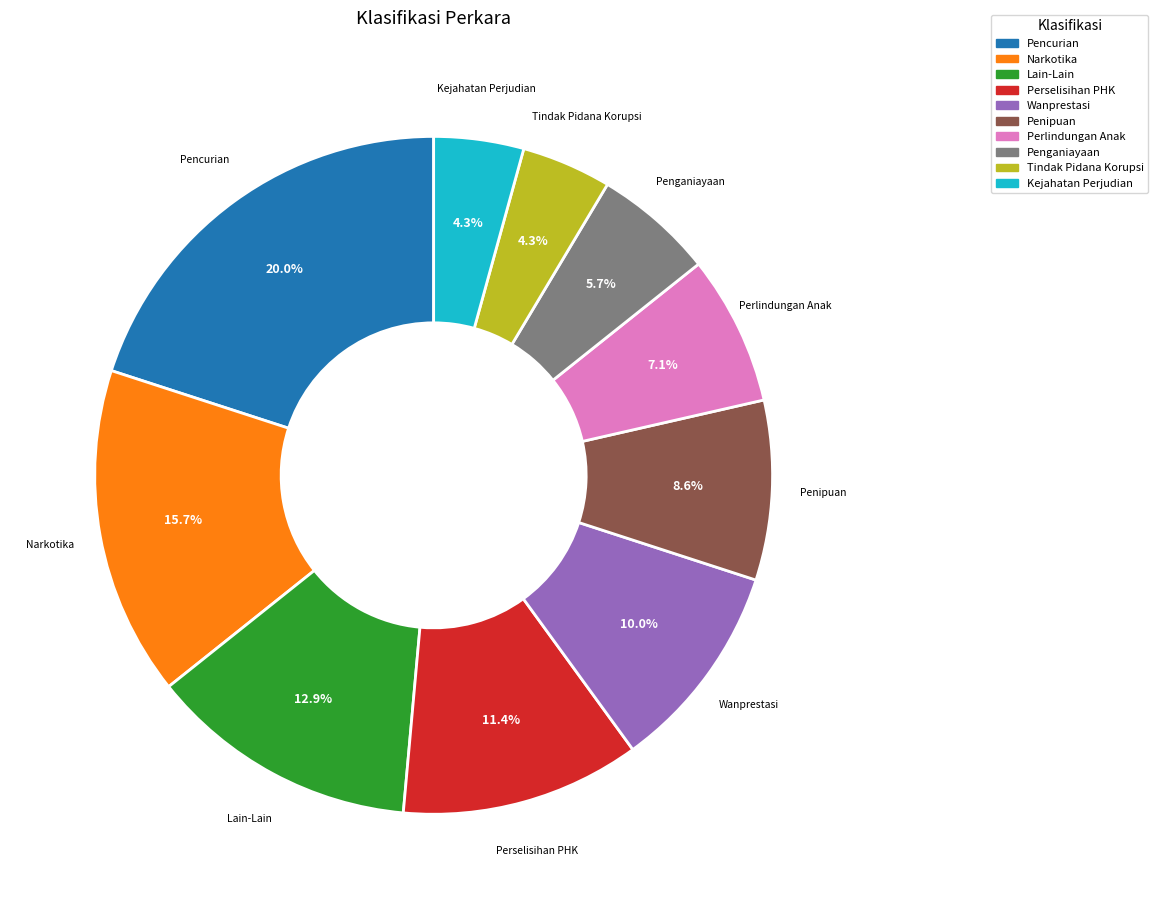

Does any single category account for the majority?

No